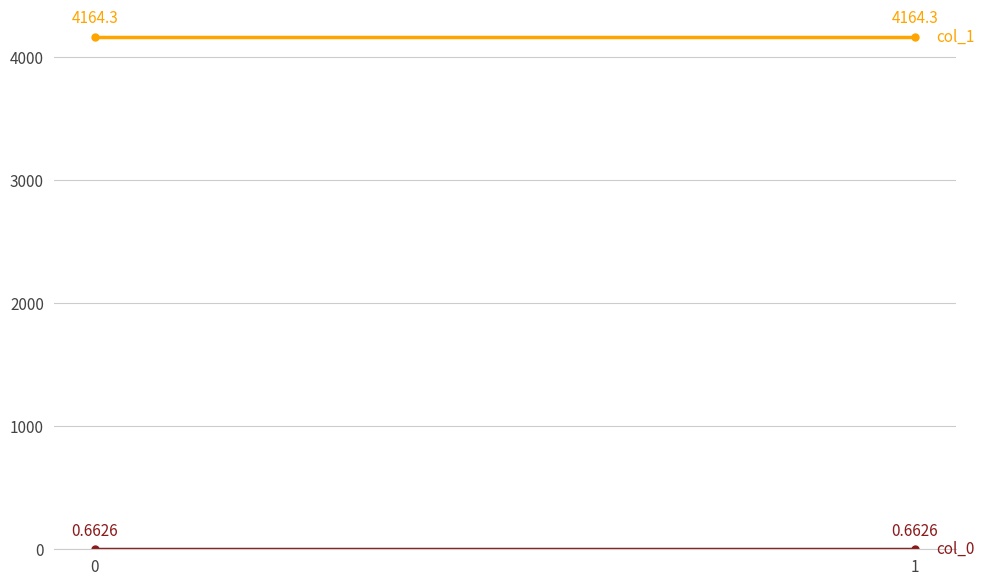

At how many categories does at least one series exceed 87?

2